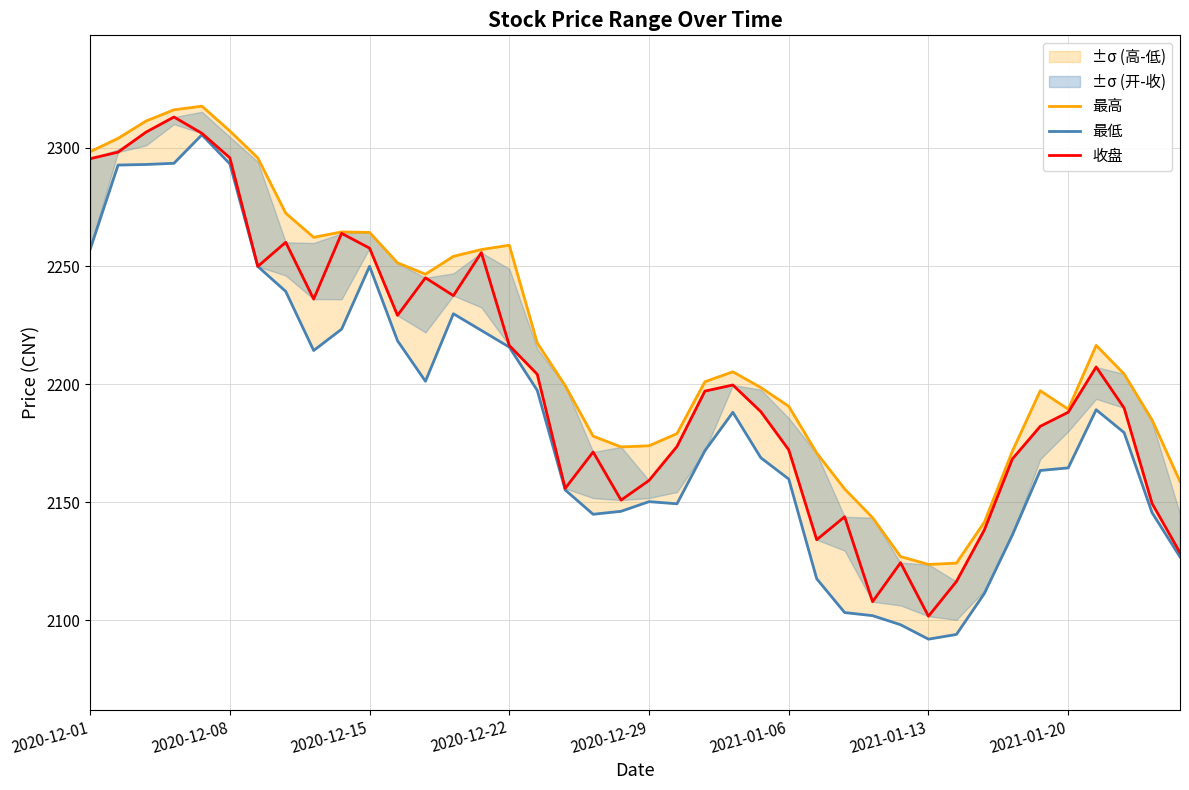

True or false: 收盘 and 最低 cross at least once.

False